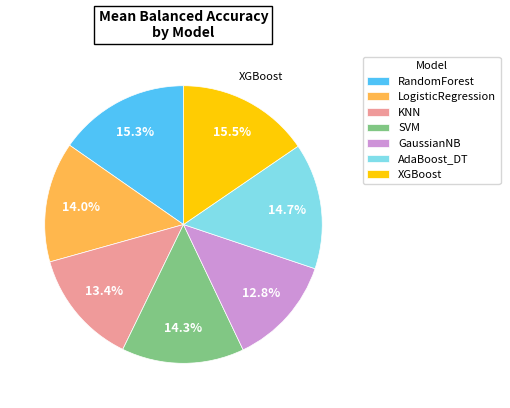

How many slices are in this pie chart?

7